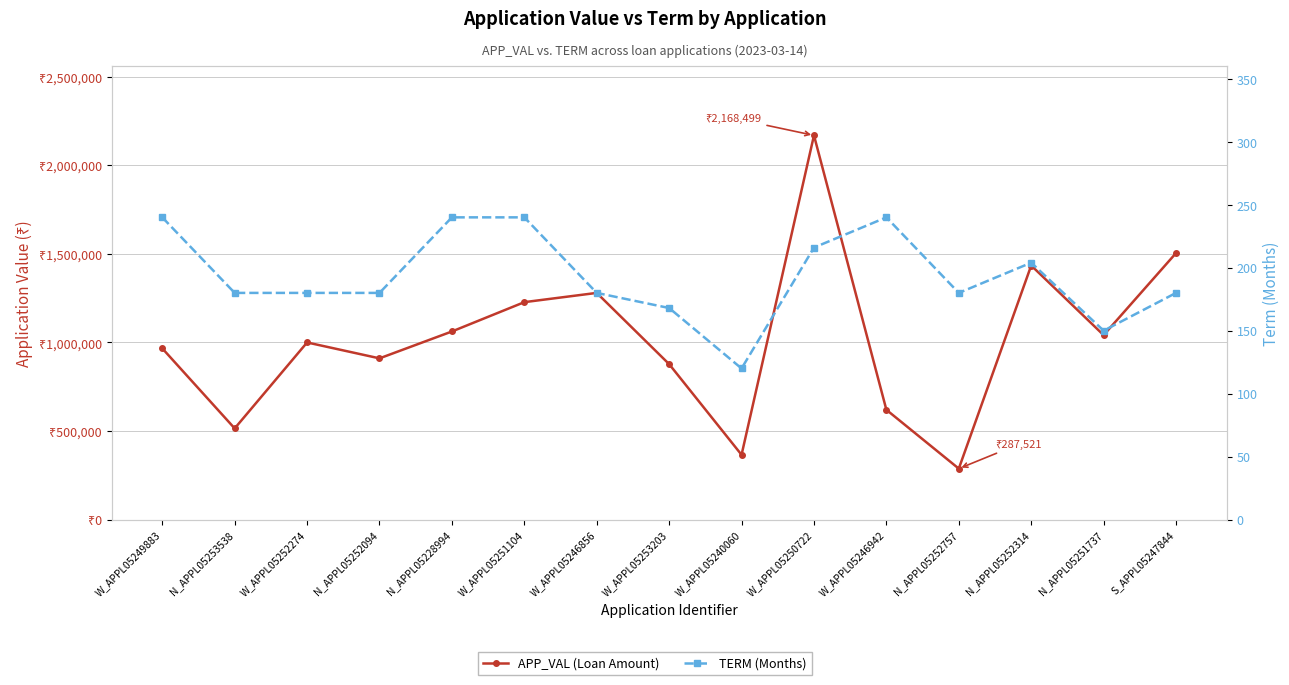

Where is the first local maximum for TERM (Months)?

W_APPL05246942